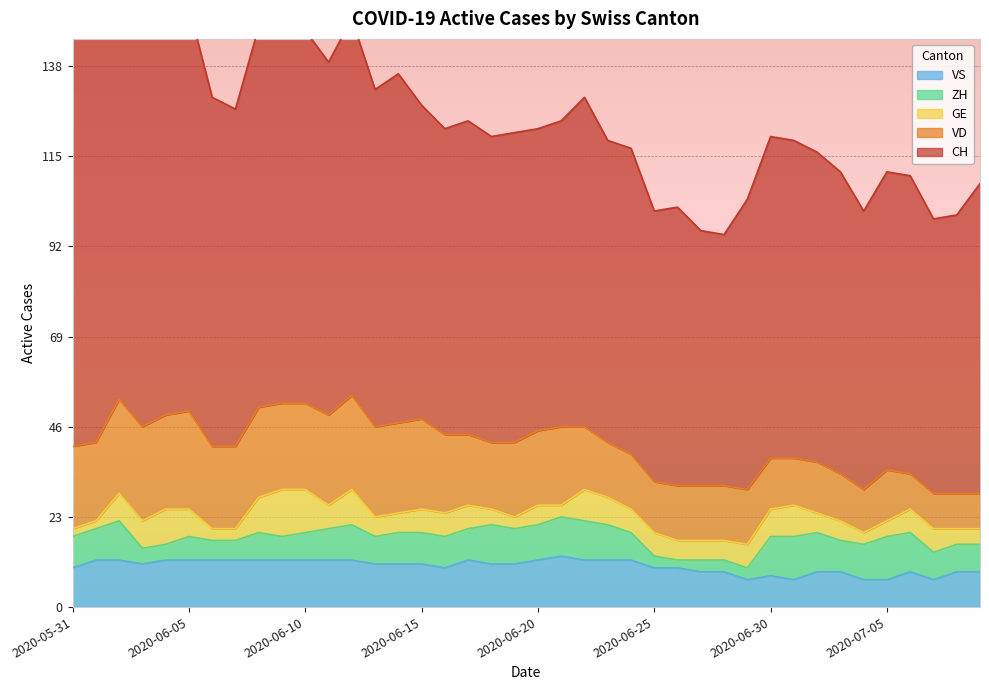

What is the minimum value for ZH?

2